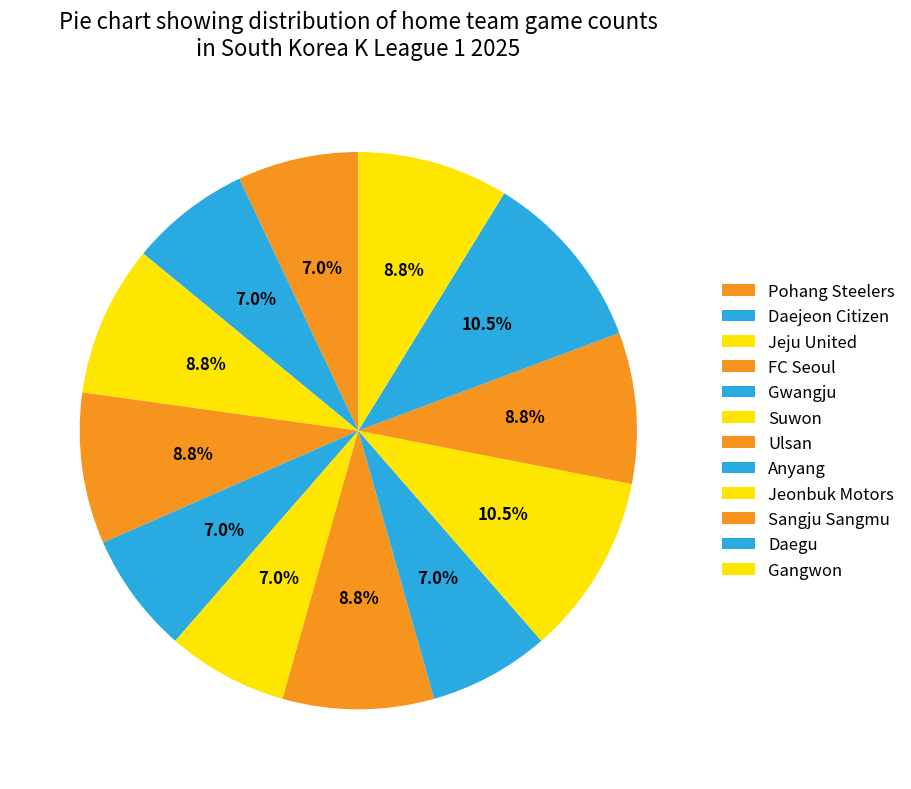

Which slice is the smallest?

Pohang Steelers